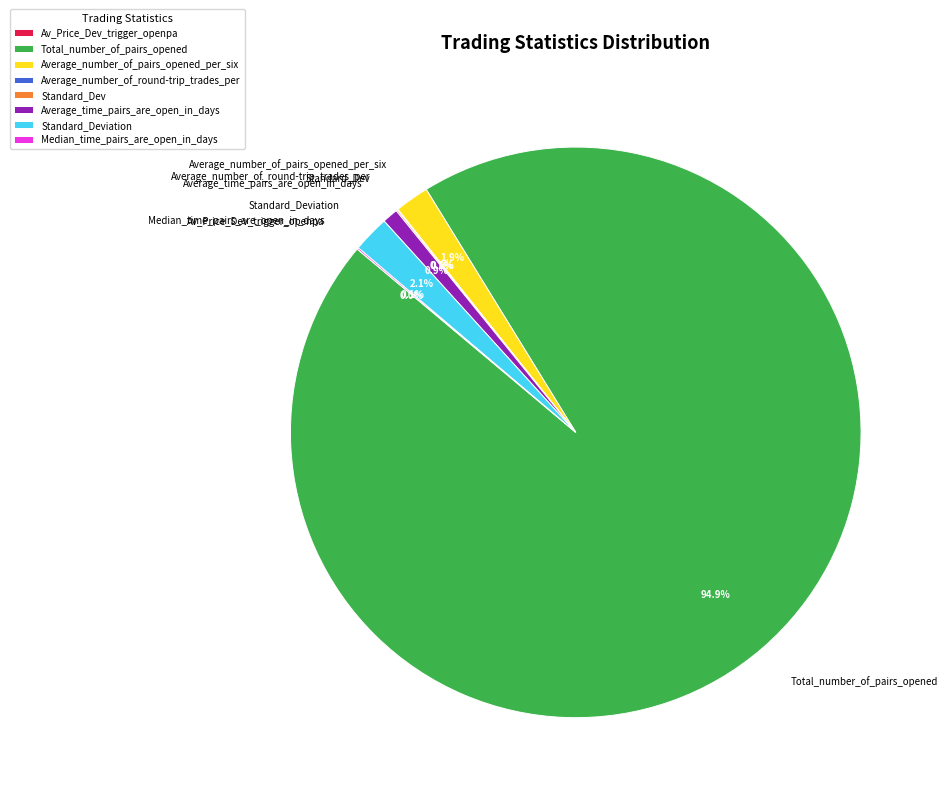

Does Total_number_of_pairs_opened represent more than half of the total?

Yes